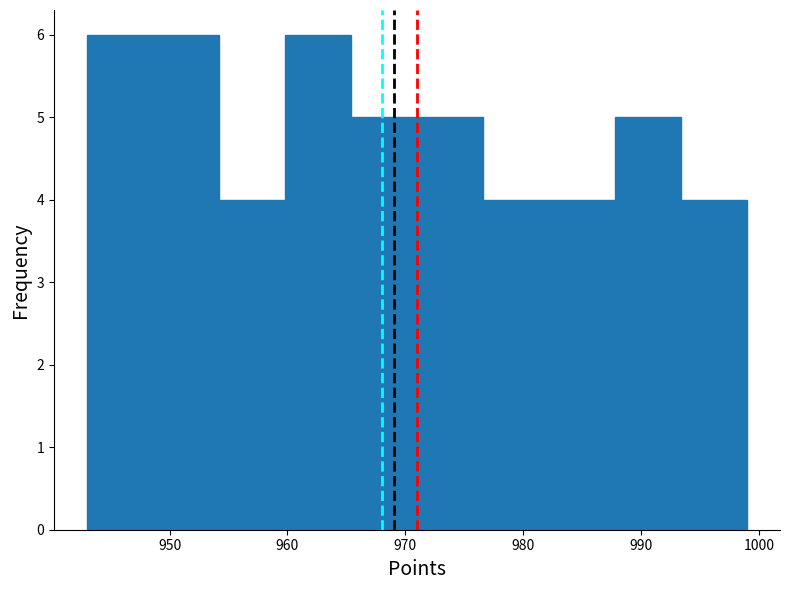

Reading left to right, list every bar in this chart as the range it spans on the x-axis followed by its height. Neither the bar edges nor the heights are printed on the chart, so give them approximately, as read against the axes.

943.0 to 948.6: 6
948.6 to 954.2: 6
954.2 to 959.8: 4
959.8 to 965.4: 6
965.4 to 971.0: 5
971.0 to 976.6: 5
976.6 to 982.2: 4
982.2 to 987.8: 4
987.8 to 993.4: 5
993.4 to 999.0: 4